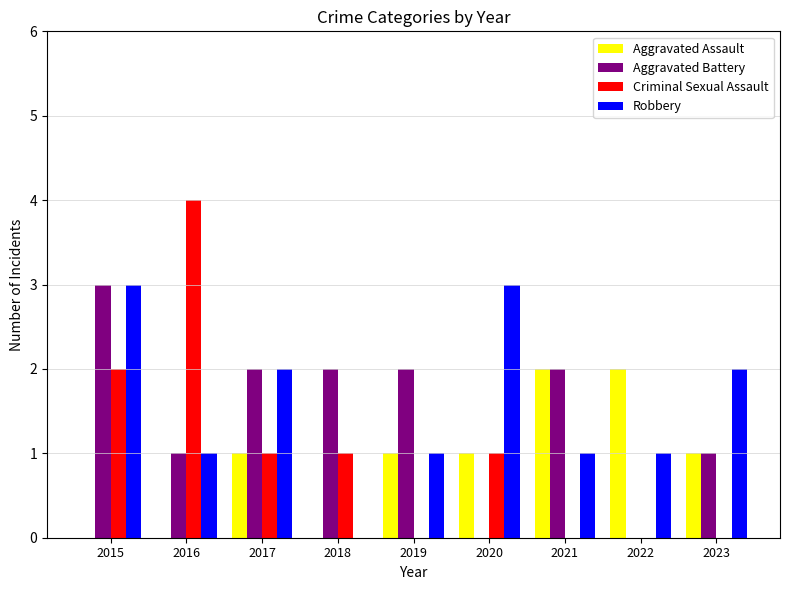

Read the Robbery value at 2015.

3